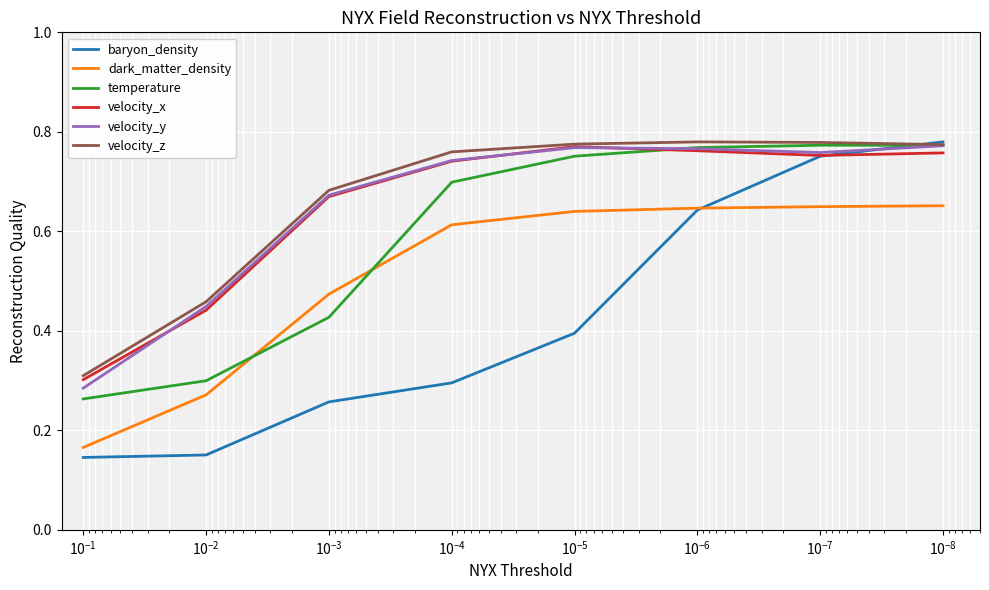

Count the velocity_x values in the range 0 to 1.

8